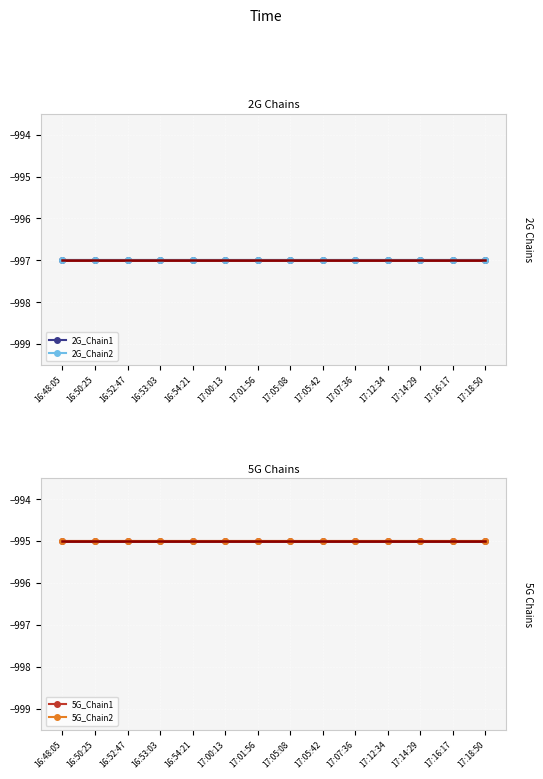

Where is 2G_Chain2 nearest to the value -997?

16:48:05